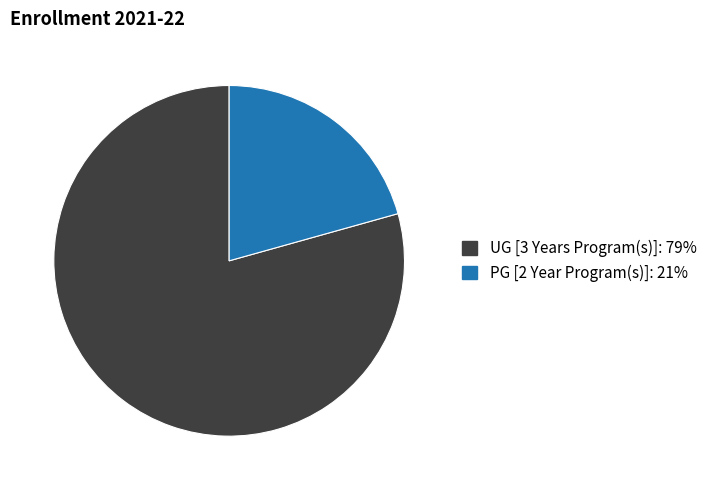

Is it true that UG [3 Years Program(s)] is 85% of the pie?

False